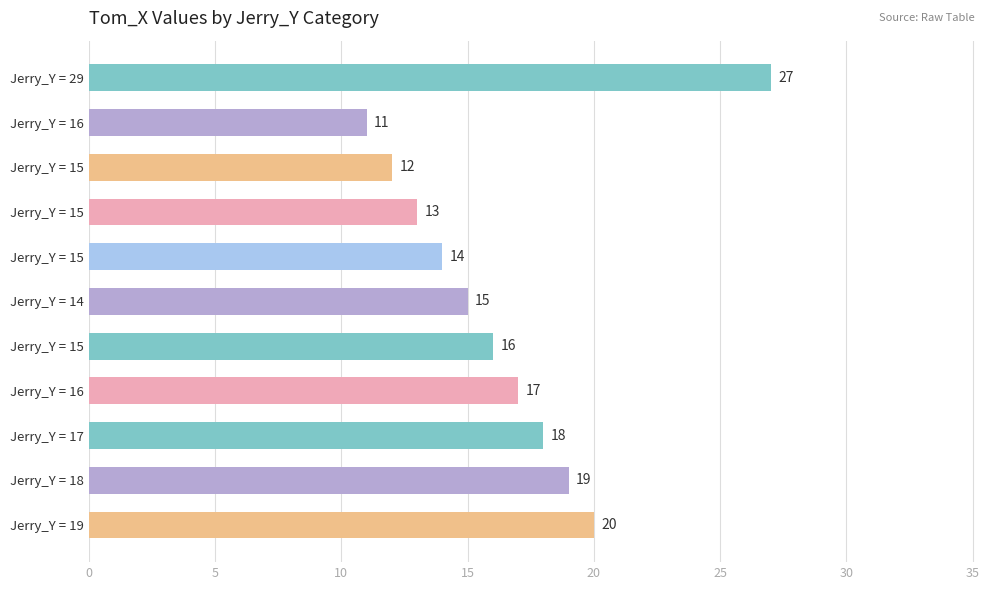

What is the minimum value shown in the chart?

11